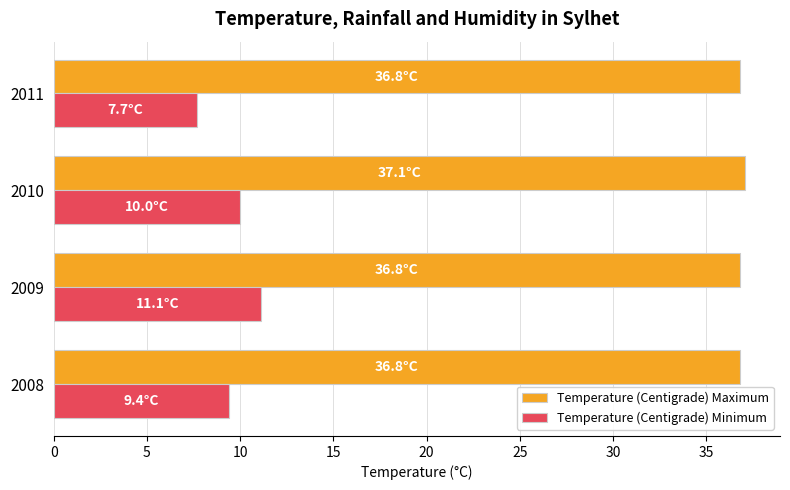

List the series in order of their overall mean, lowest first.

Temperature (Centigrade) Minimum, Temperature (Centigrade) Maximum